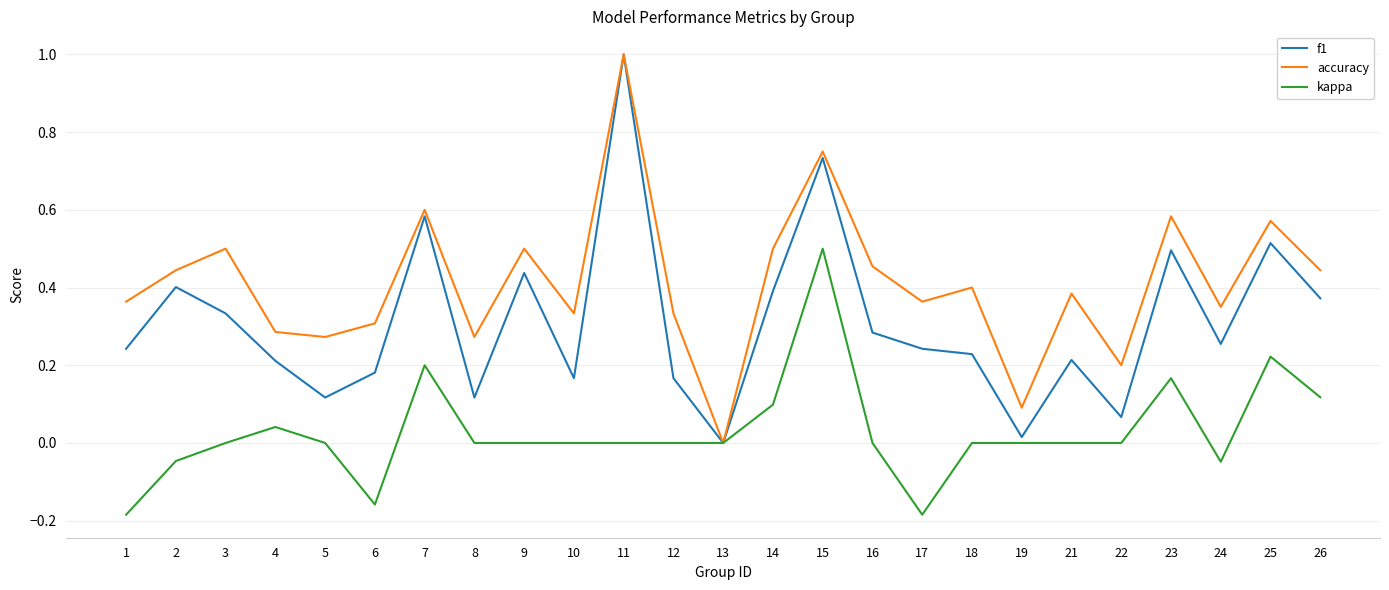

Which series has the largest total across all categories?

accuracy